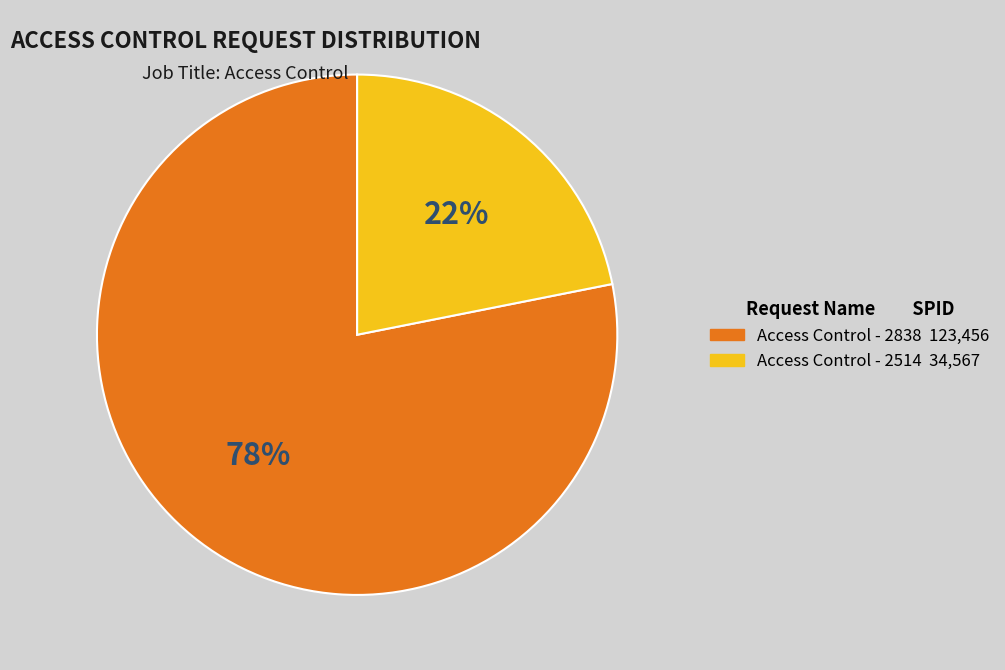

Which has a higher value, Access Control - 2838 or Access Control - 2514?

Access Control - 2838